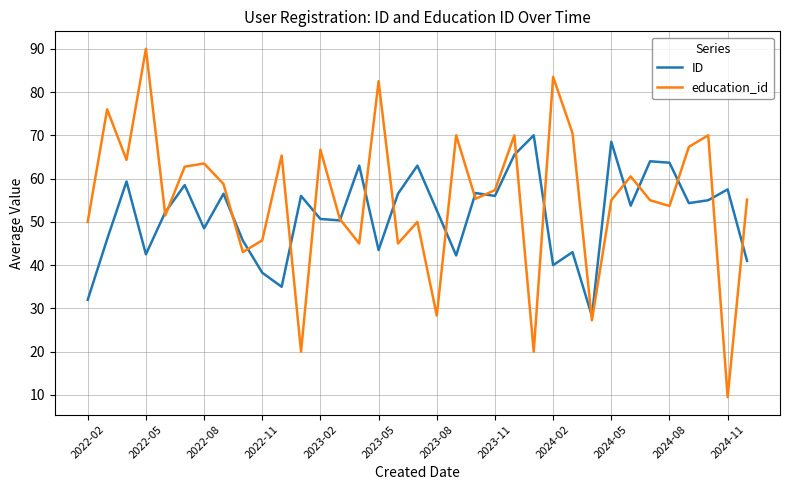

What is the smallest value displayed?

9.5